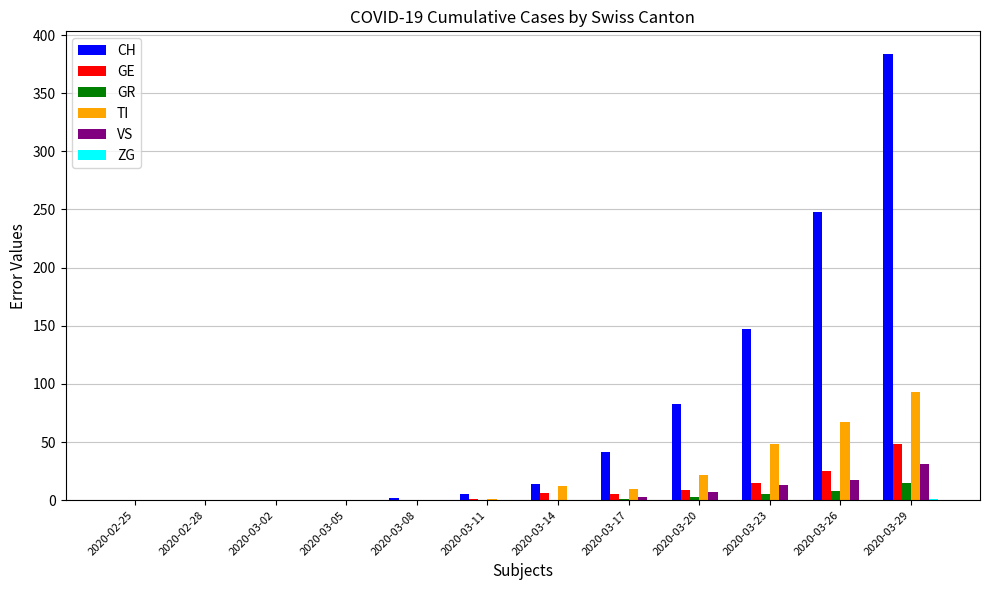

The value of CH at 2020-02-25 is 0. True or false?

True